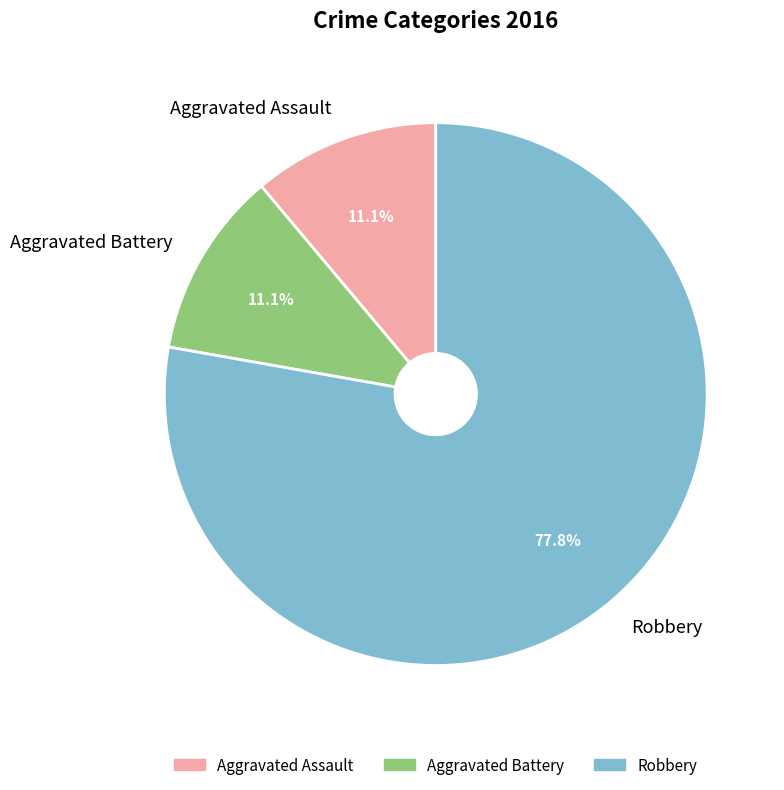

What percentage do Aggravated Assault and Robbery together represent?

88.9%